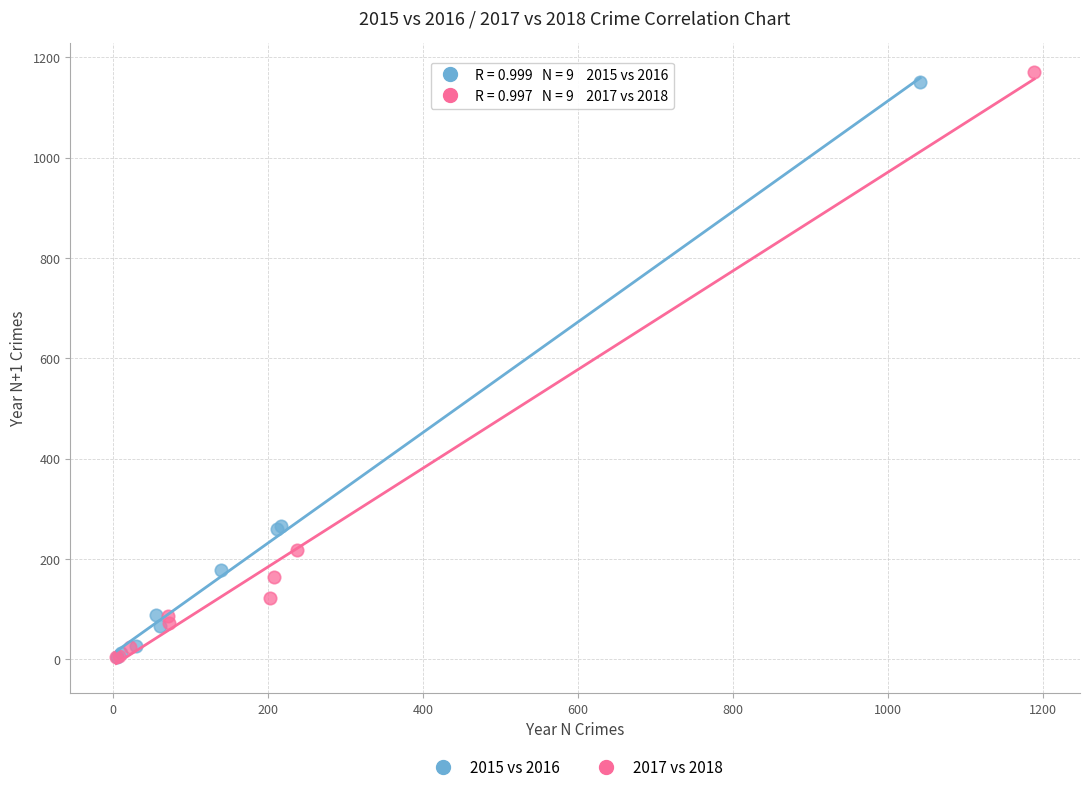

Which series has the largest Y range (max minus min)?

2017 vs 2018